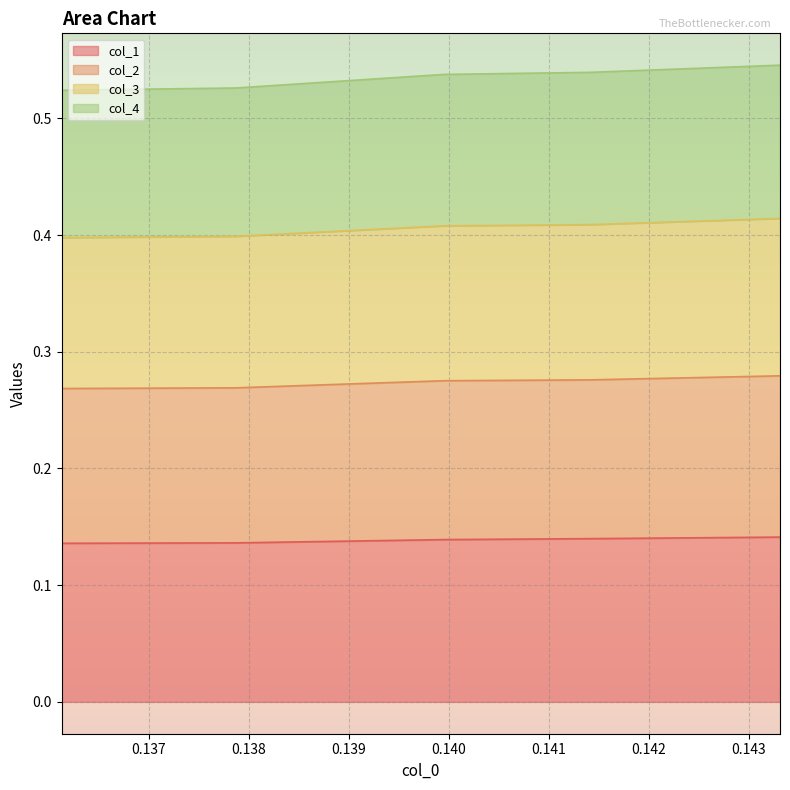

What are all the series names shown in the legend?

col_1, col_2, col_3, col_4